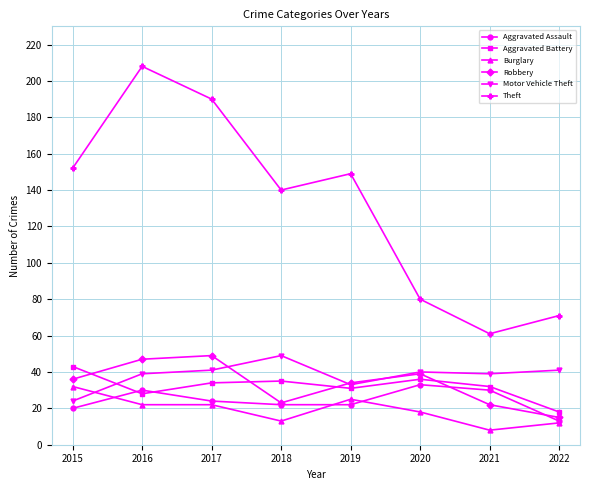

How many lines are shown in the chart?

6